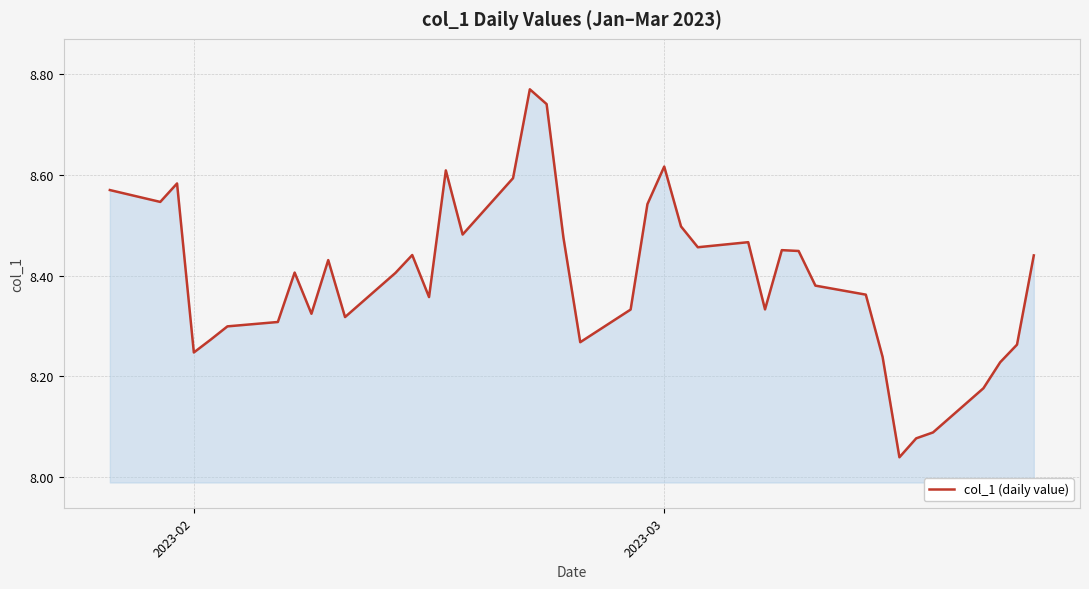

How many lines are shown in the chart?

1